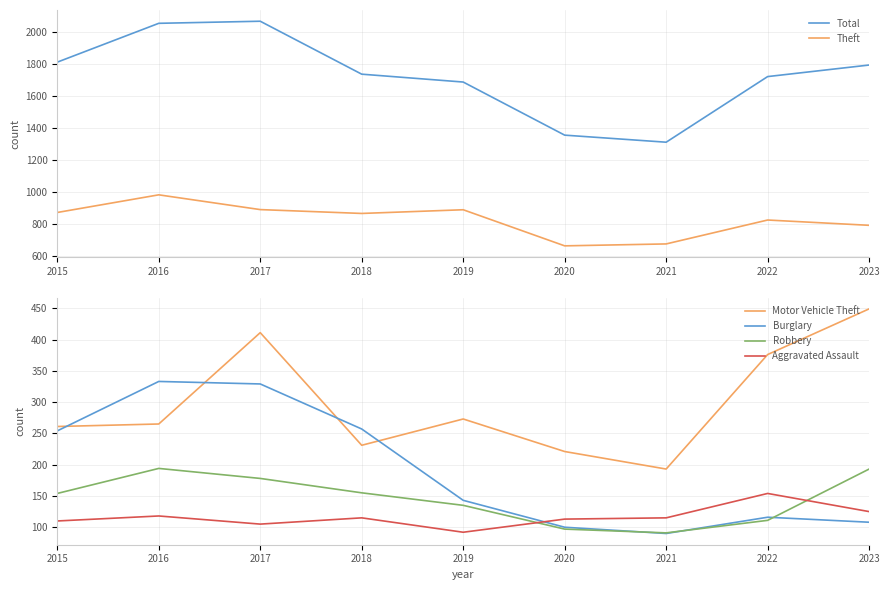

True or false: Motor Vehicle Theft and Aggravated Assault cross at least once.

False